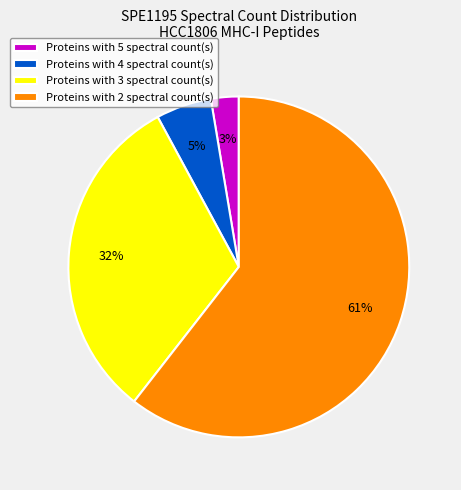

Which slice is the largest?

Proteins with 2 spectral count(s)